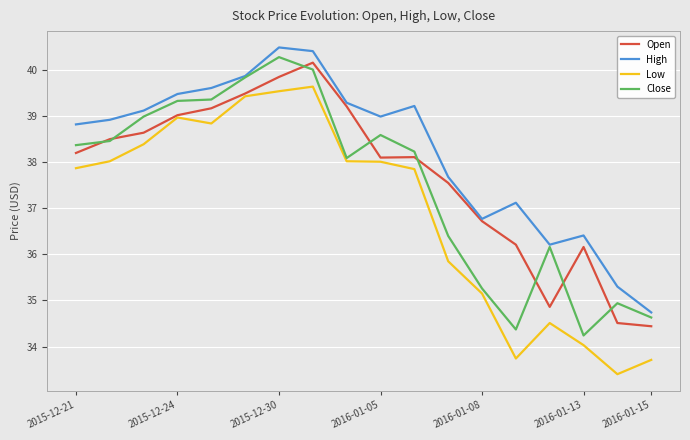

Which series has the widest spread of values?

Low